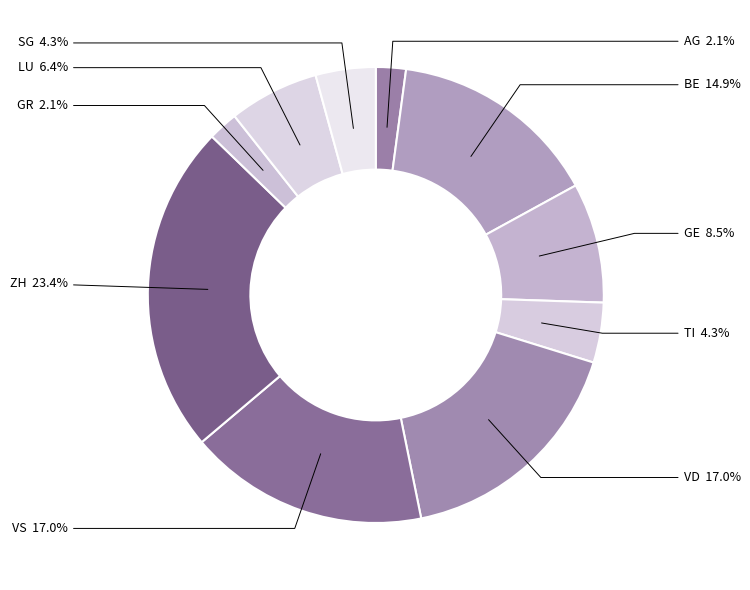

How many segments does this pie chart have?

10